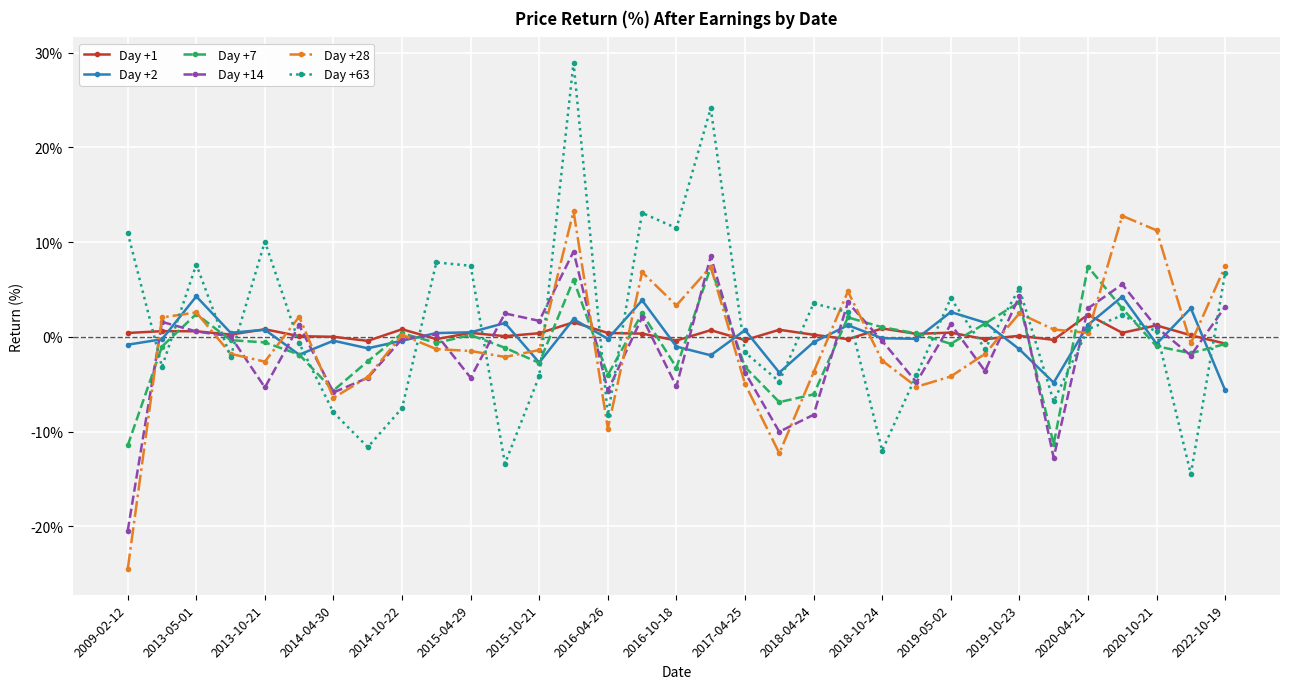

Is this an area chart (filled region under the line)?

No